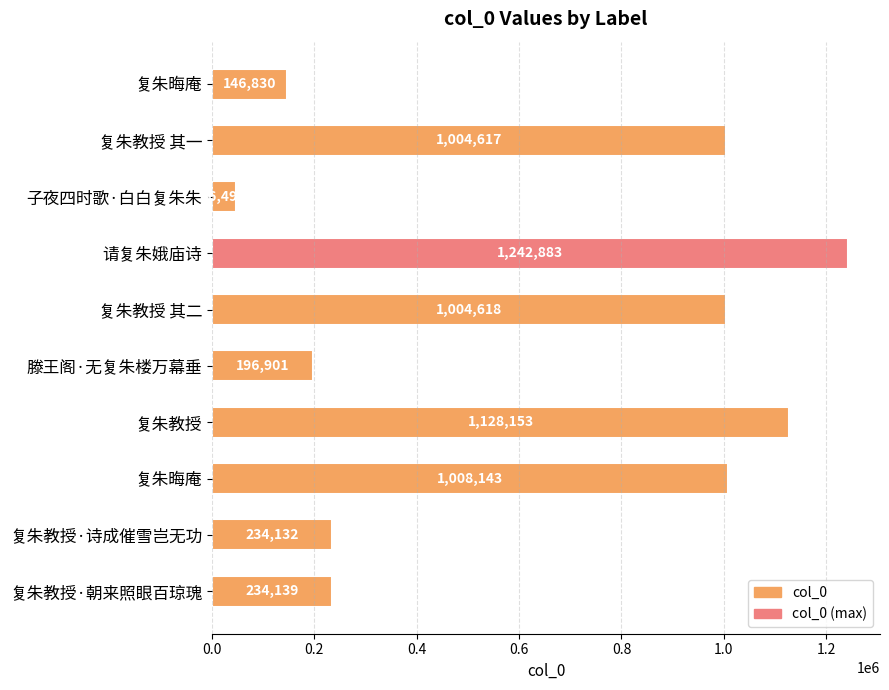

Where is the data nearest to the value 644686?

复朱教授 其一